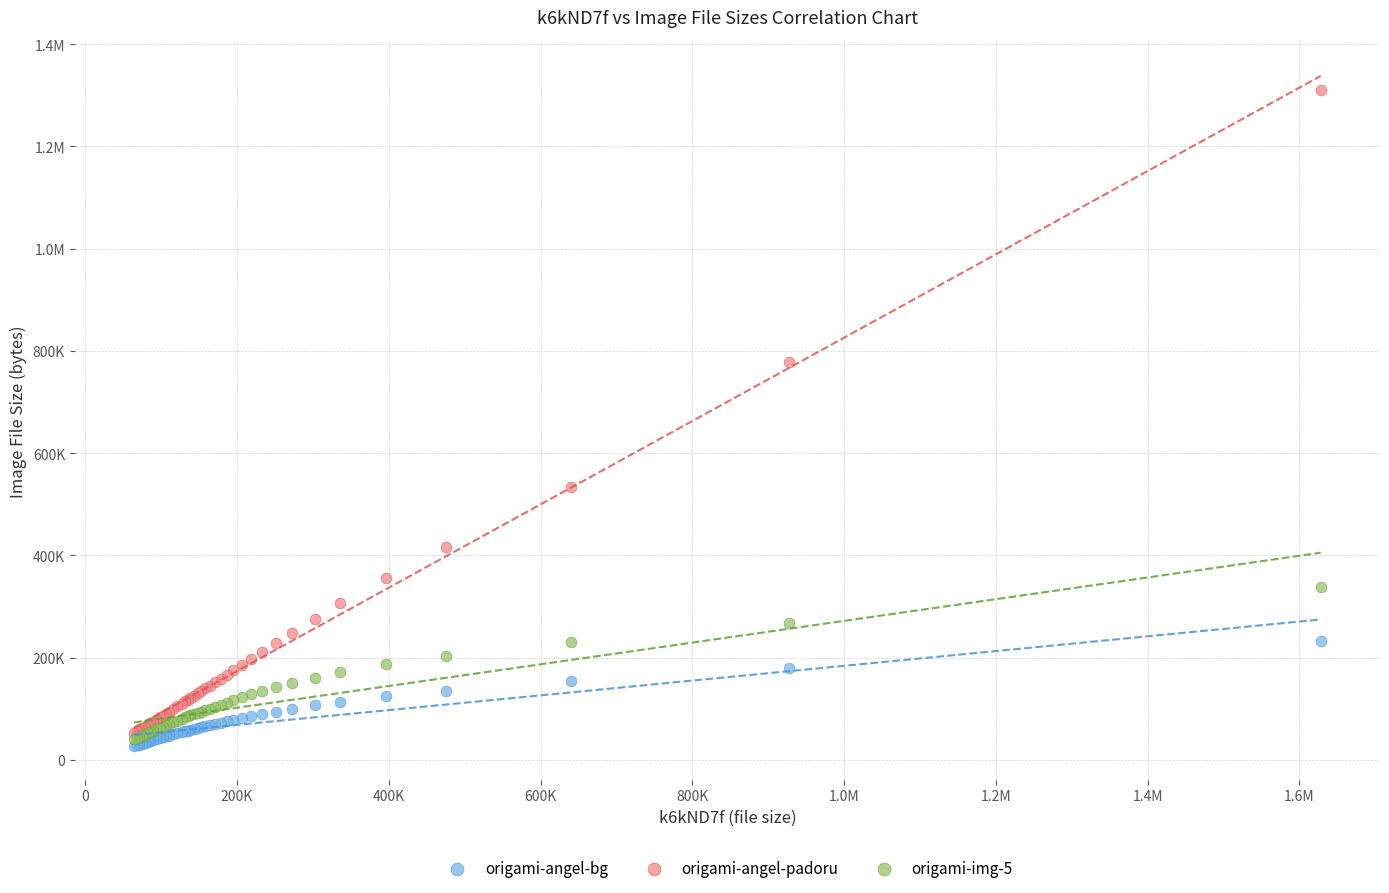

What are all the series names shown in the legend?

origami-angel-bg, origami-angel-padoru, origami-img-5